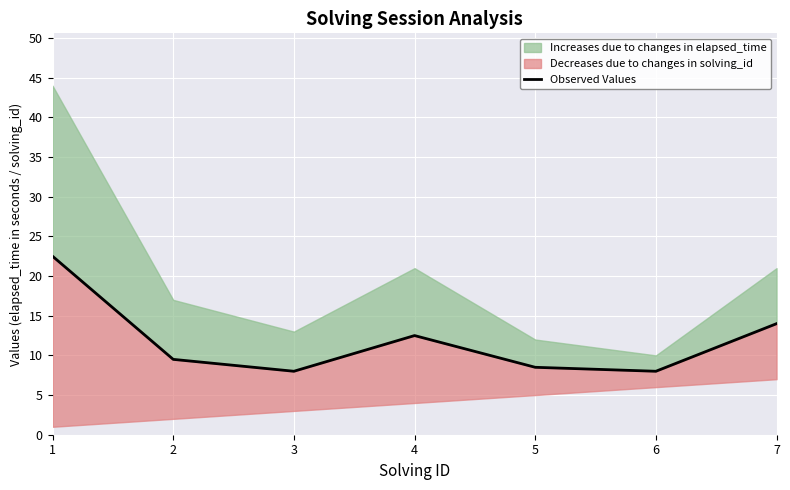

Where does the data first go above 9?

1